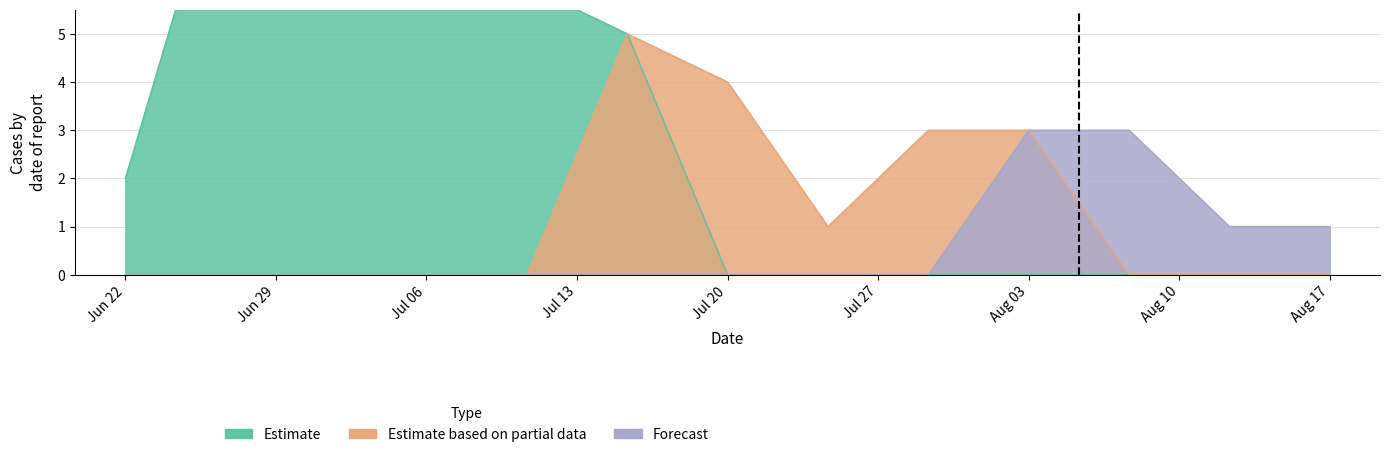

What is the difference between the maximum and minimum values in the Estimate based on partial data series?

5